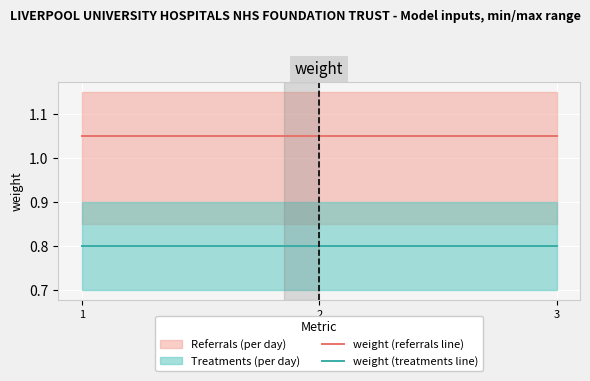

What is the average value of the weight (referrals line) series?

1.1